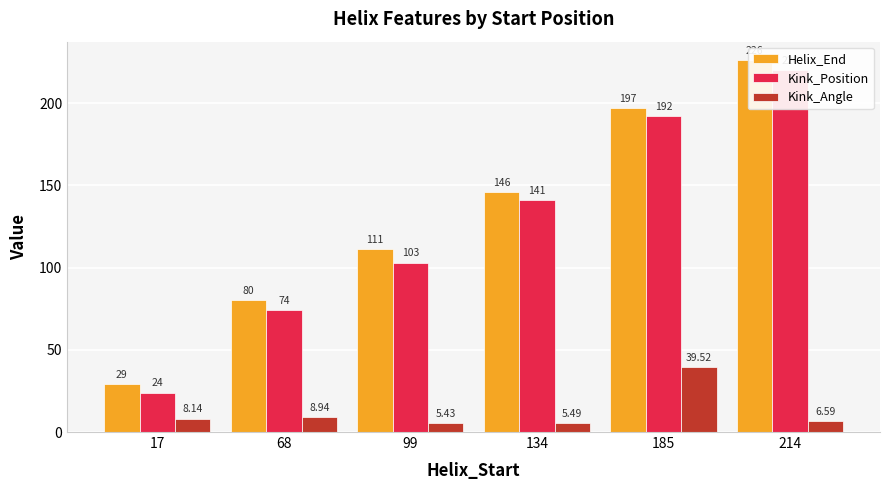

What is the sum of the Kink_Angle values at 17 and 68?

17.1